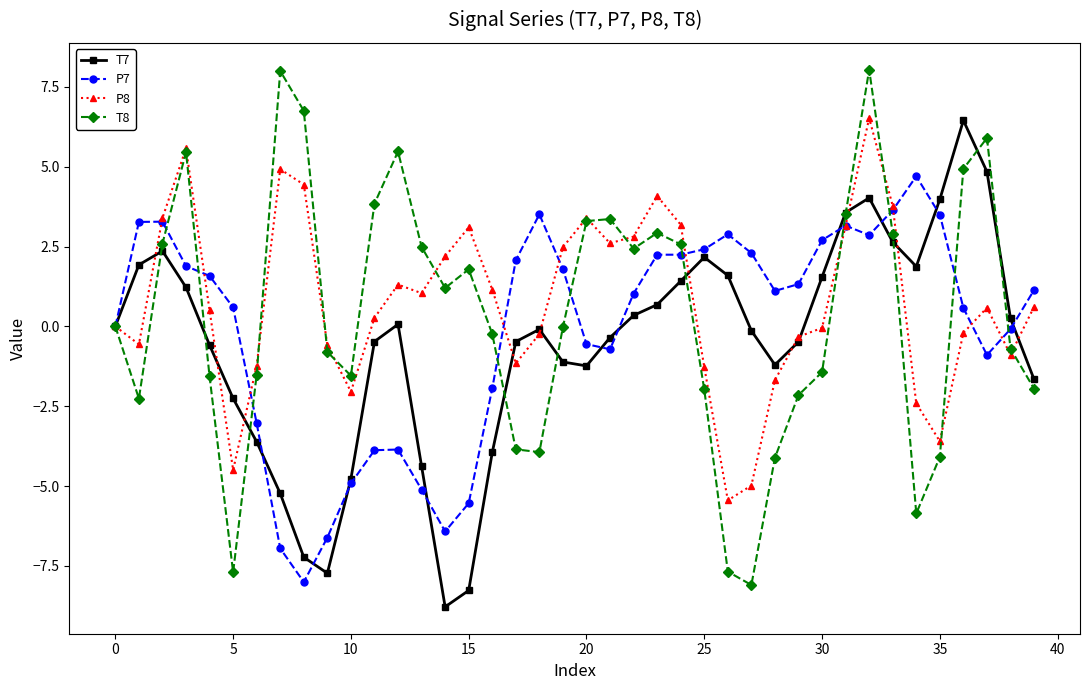

Which series has the widest spread of values?

T8